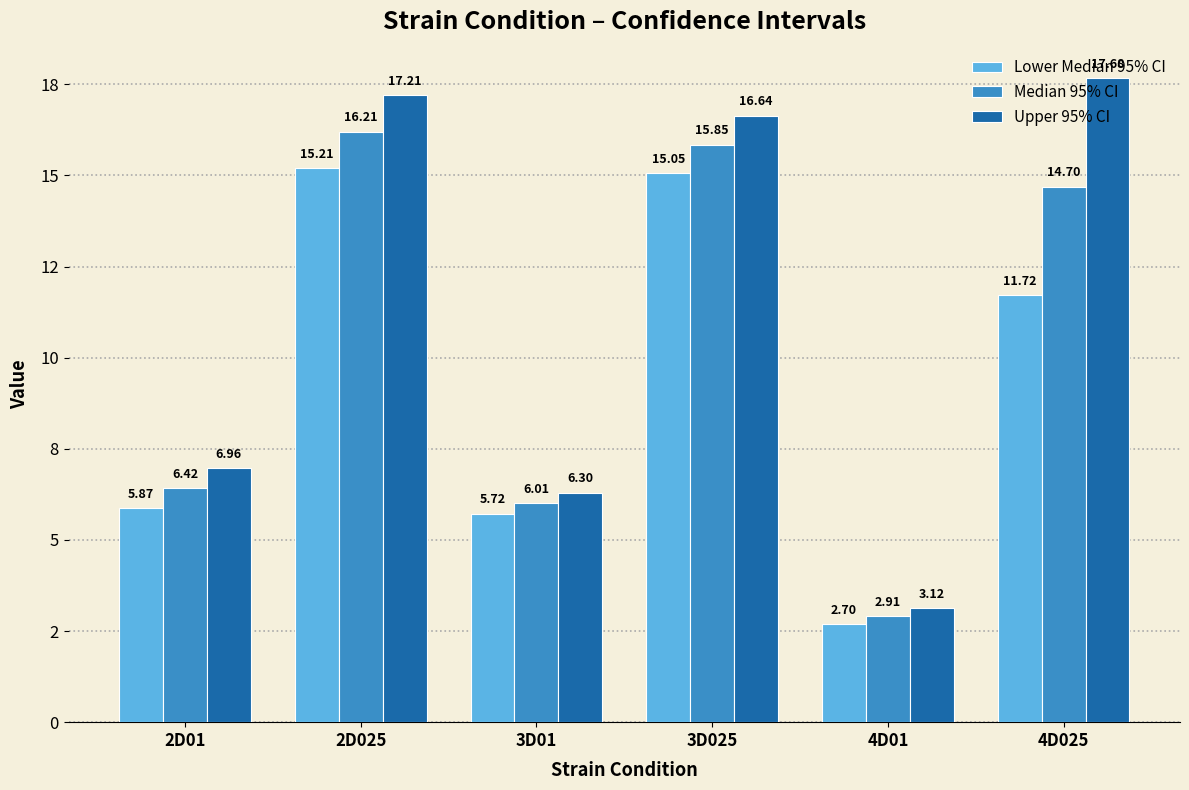

Which series has the widest spread of values?

Upper 95% CI